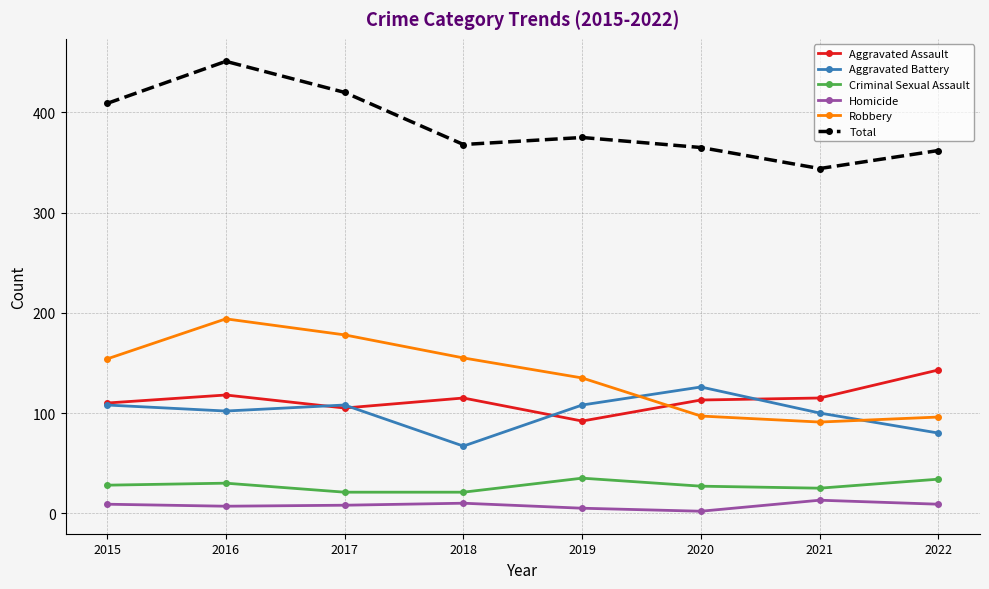

Does the chart display data point markers on the line(s)?

Yes